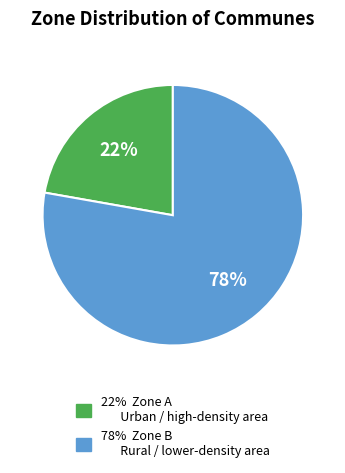

To the nearest percent, what is the average slice percentage?

50%